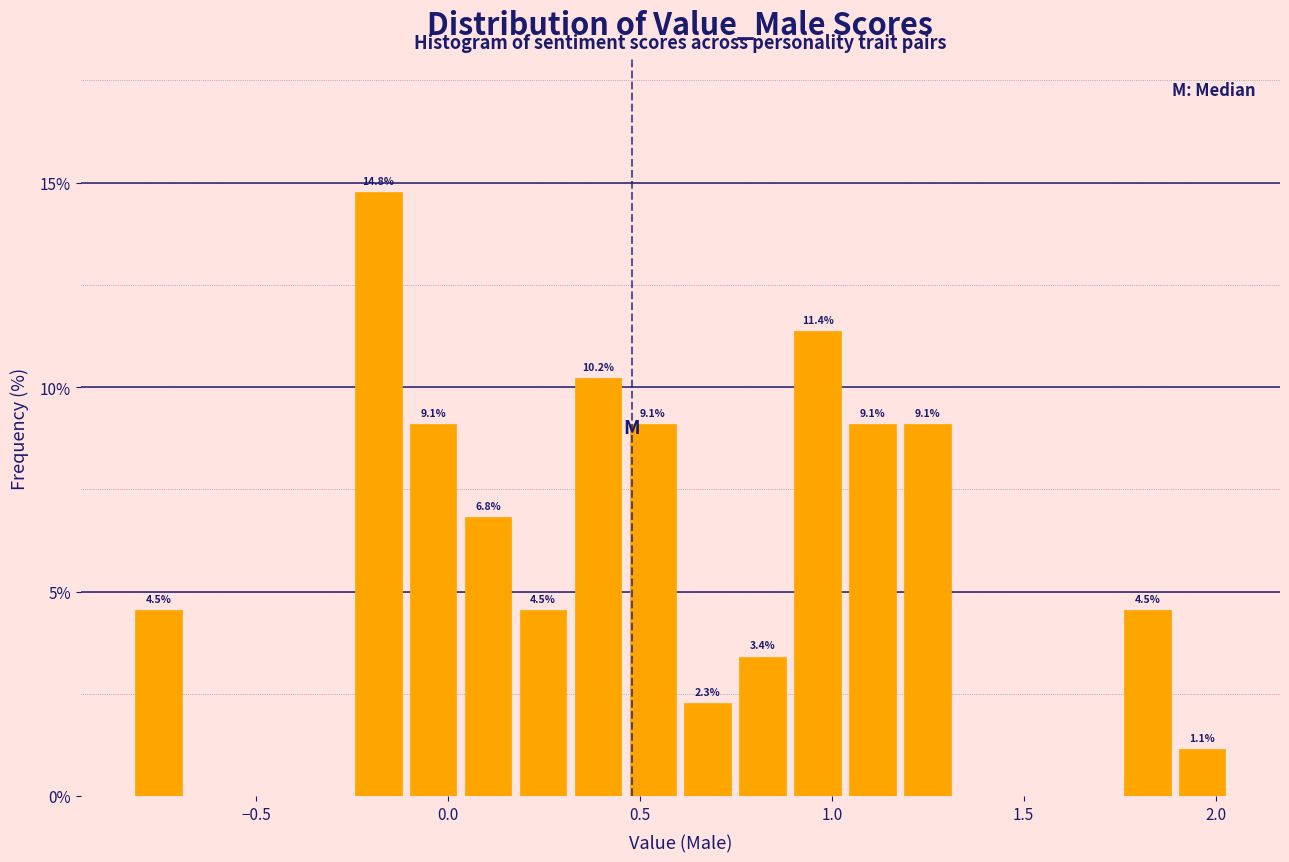

Read against the x-axis, roughly where is the centre of the tallest bar?

-0.20